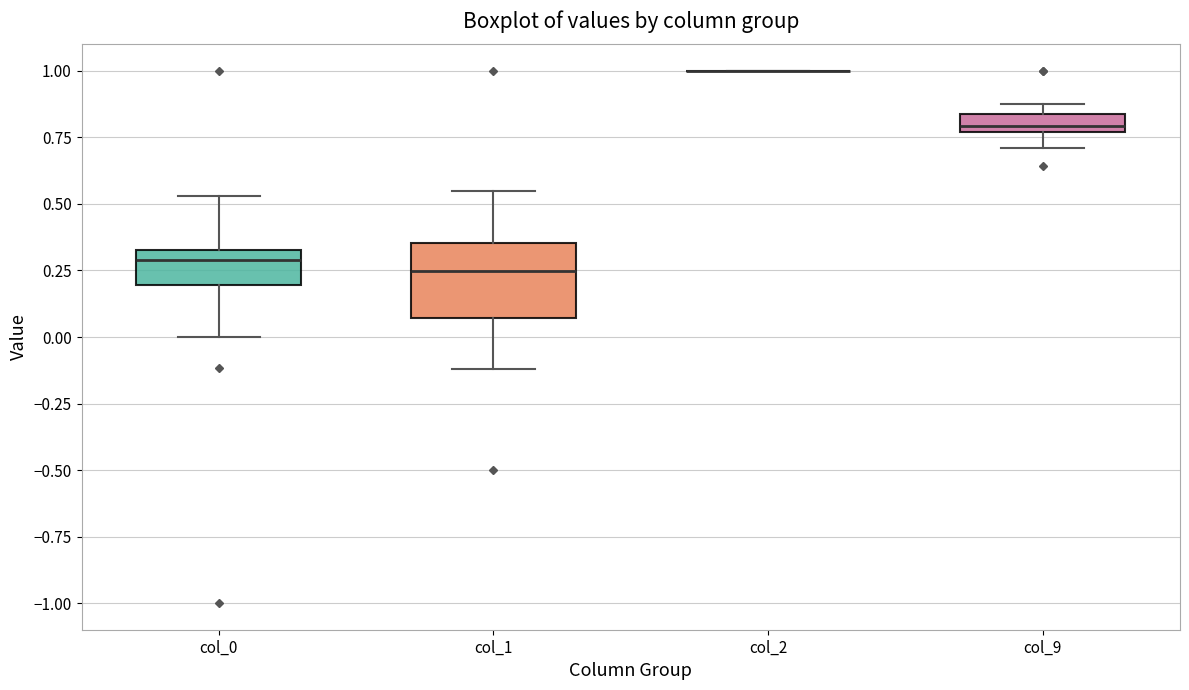

Where does the lower whisker of the box for col_9 end on the y-axis? The values are not printed on the chart, so give them approximately, as read against the axis.

0.70